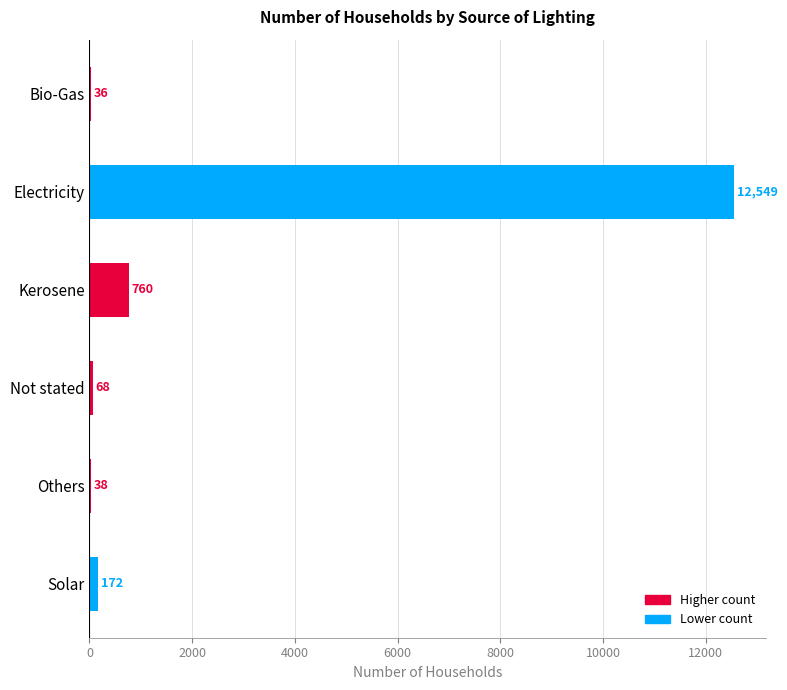

Are the bars horizontal?

Yes